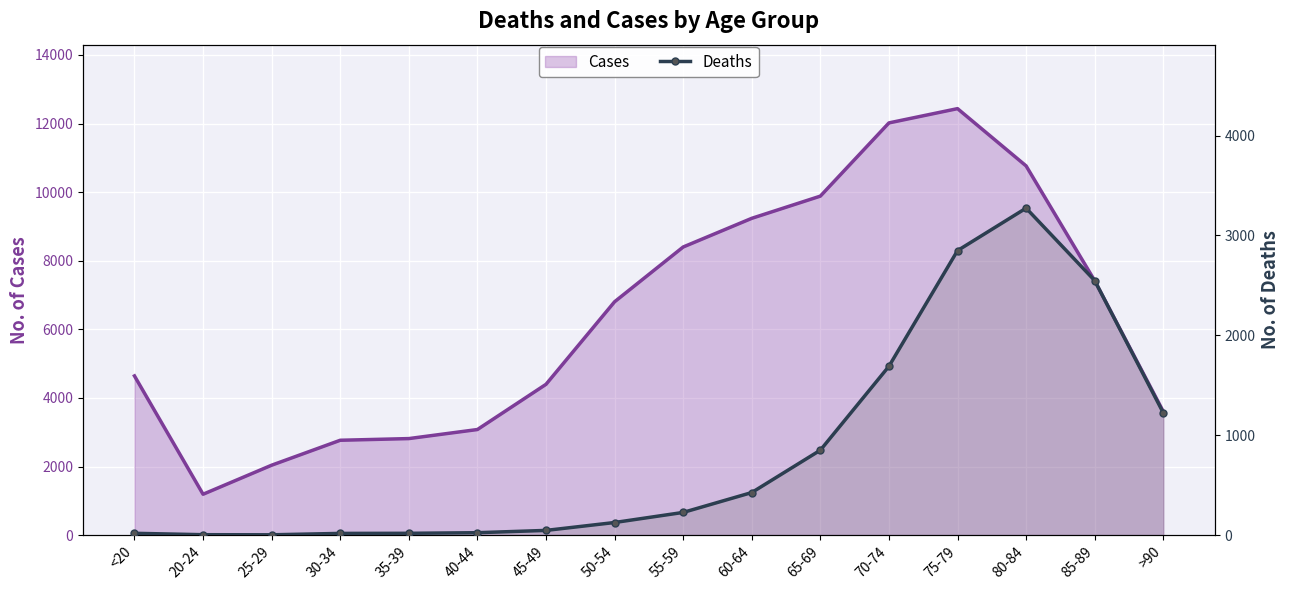

What is the label of the 4th point from the right?

75-79